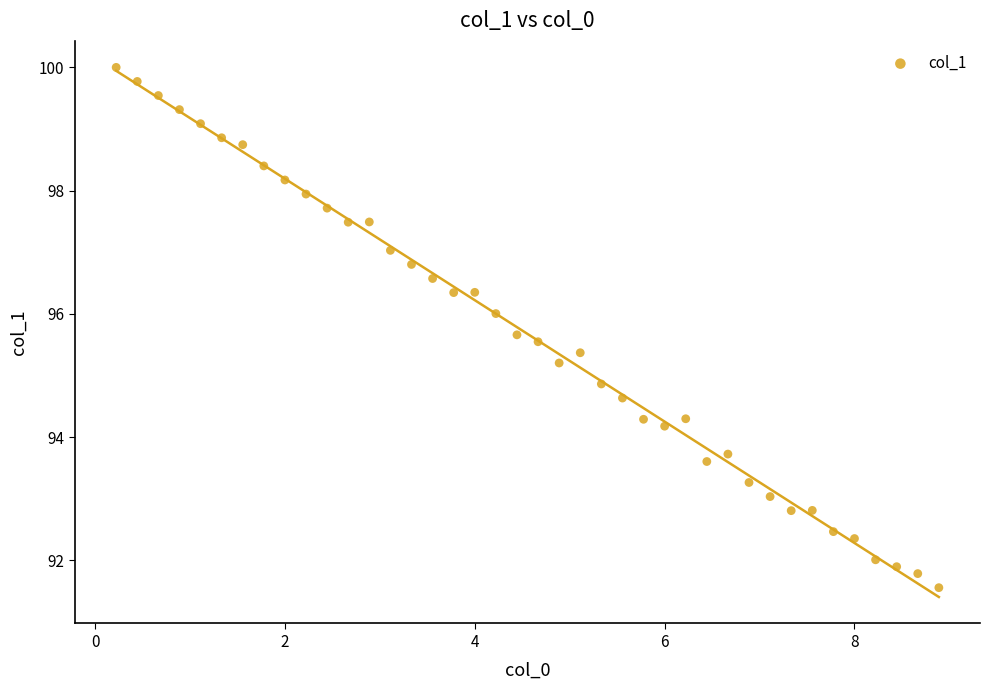

What is the range of Y values (max minus min)?

8.4